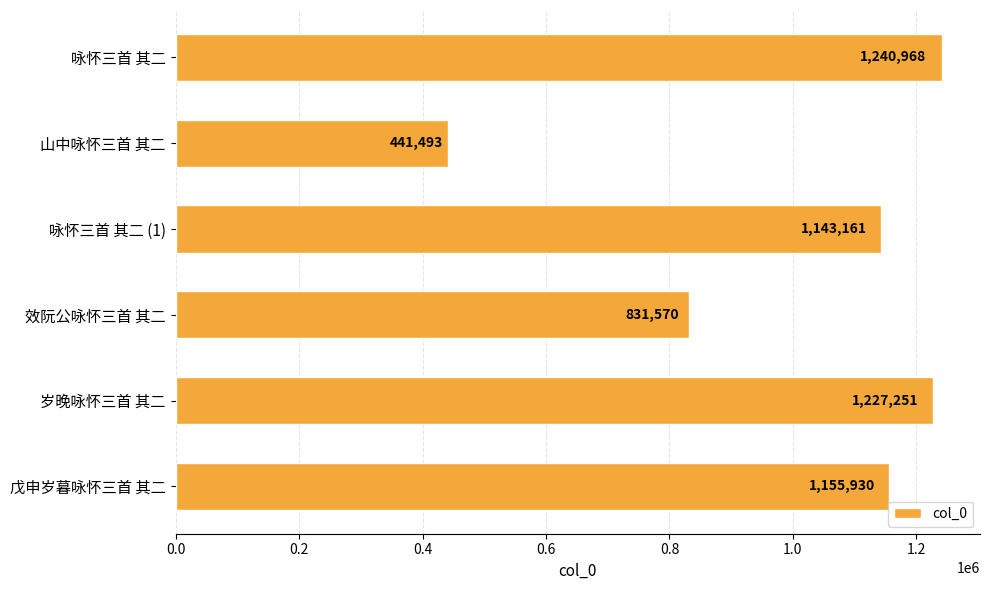

Is it true that the value at 岁晚咏怀三首 其二 is 369286?

False